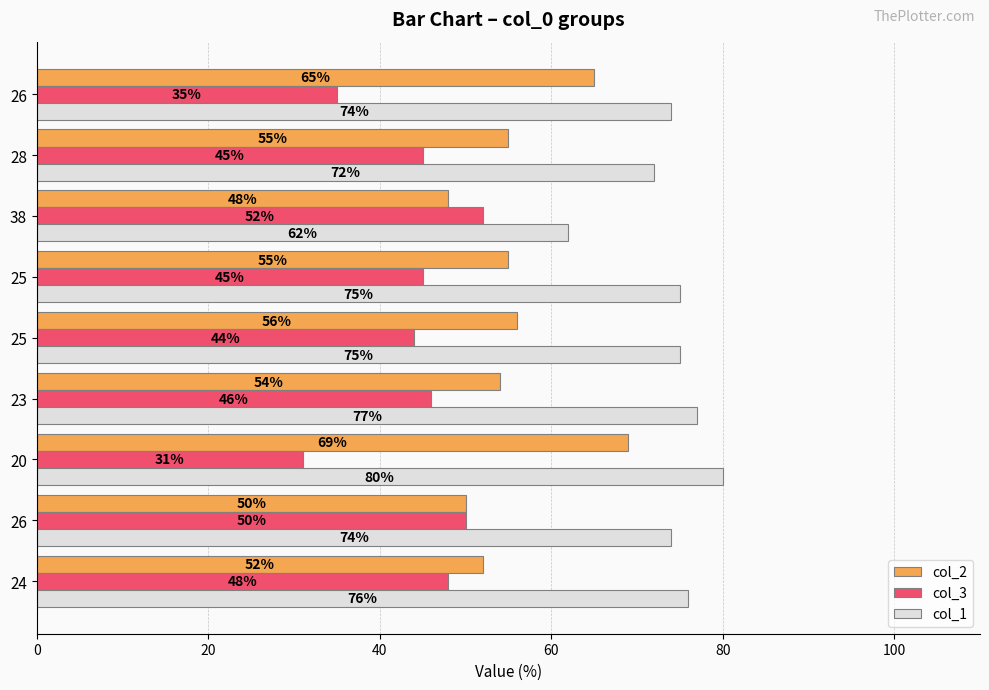

What are all the series names shown in the legend?

col_2, col_3, col_1